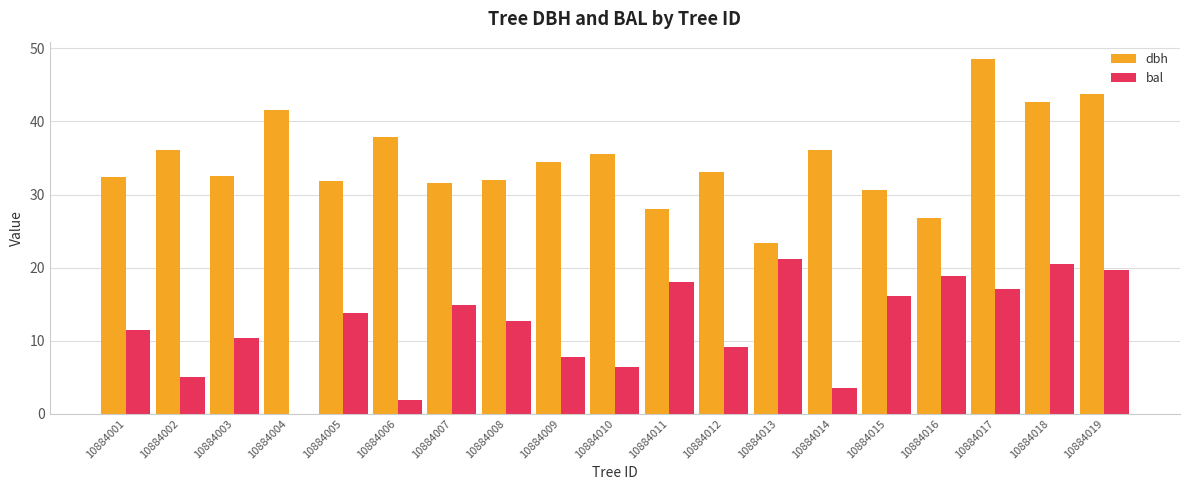

Is the value of dbh at 10884012 greater than the value of bal at 10884007?

Yes